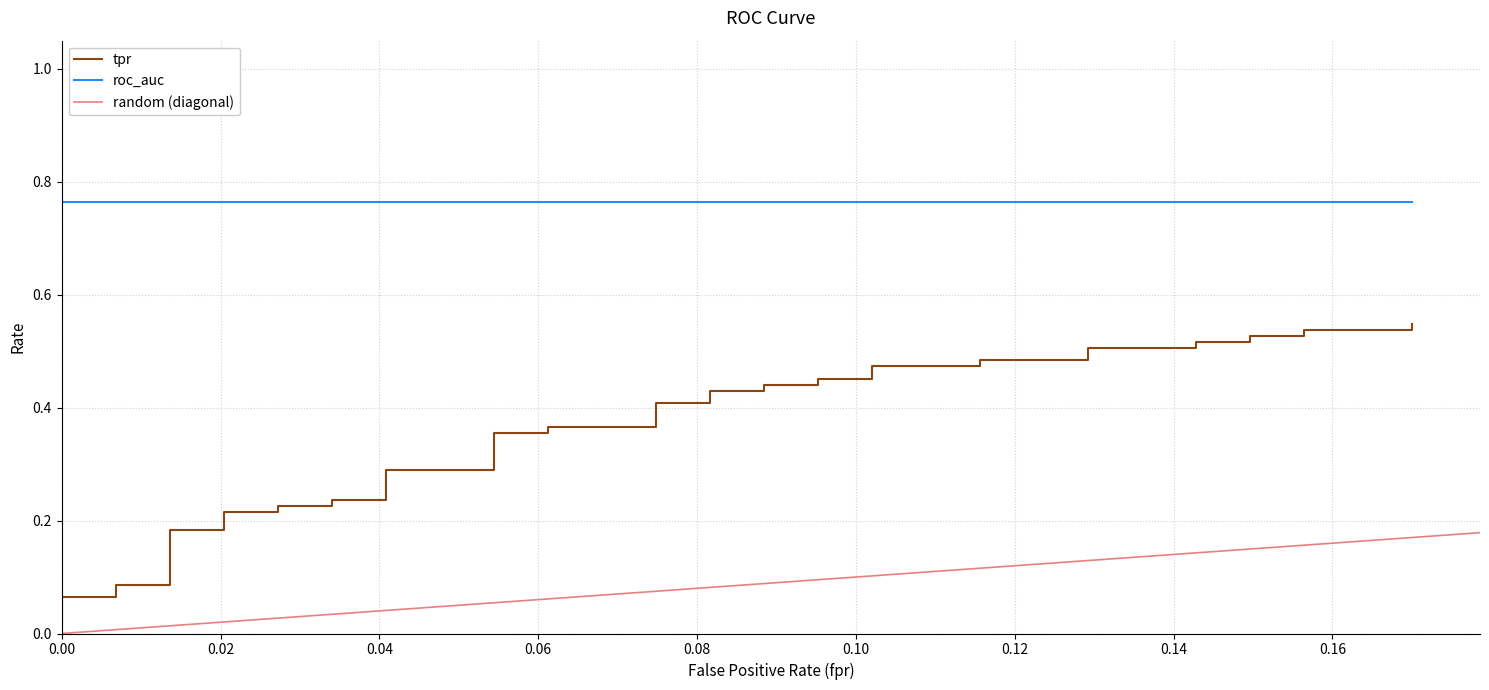

At how many categories does at least one series exceed 0?

40